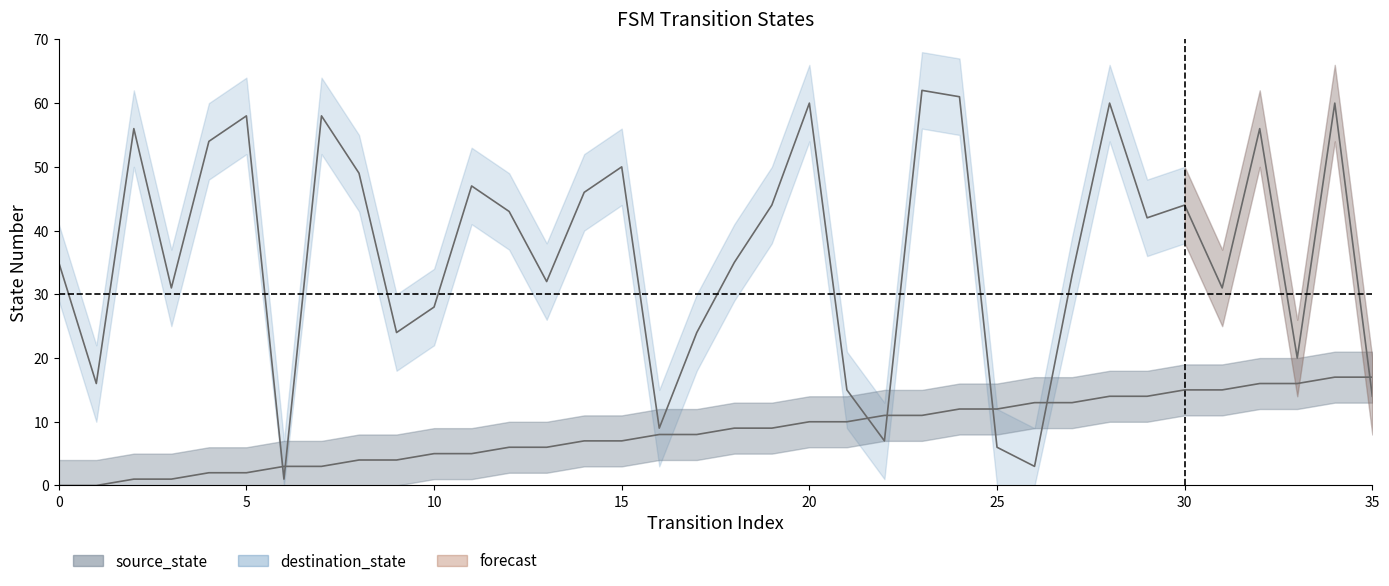

List the labels in order of source_state value, largest first.

34, 35, 32, 33, 30, 31, 28, 29, 26, 27, 24, 25, 22, 23, 20, 21, 18, 19, 16, 17, 14, 15, 12, 13, 10, 11, 8, 9, 6, 7, 4, 5, 2, 3, 0, 1